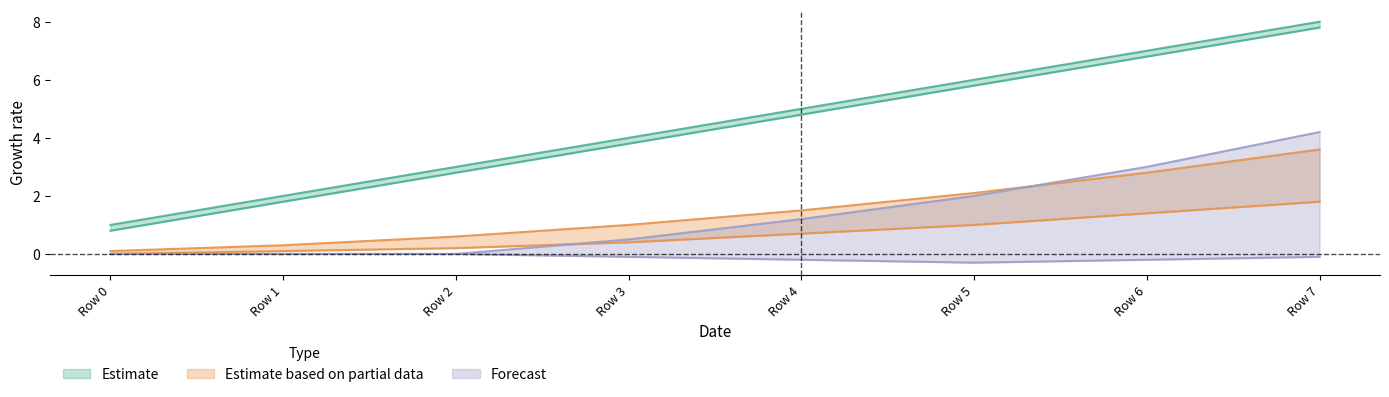

Which series has the largest total across all categories?

Estimate